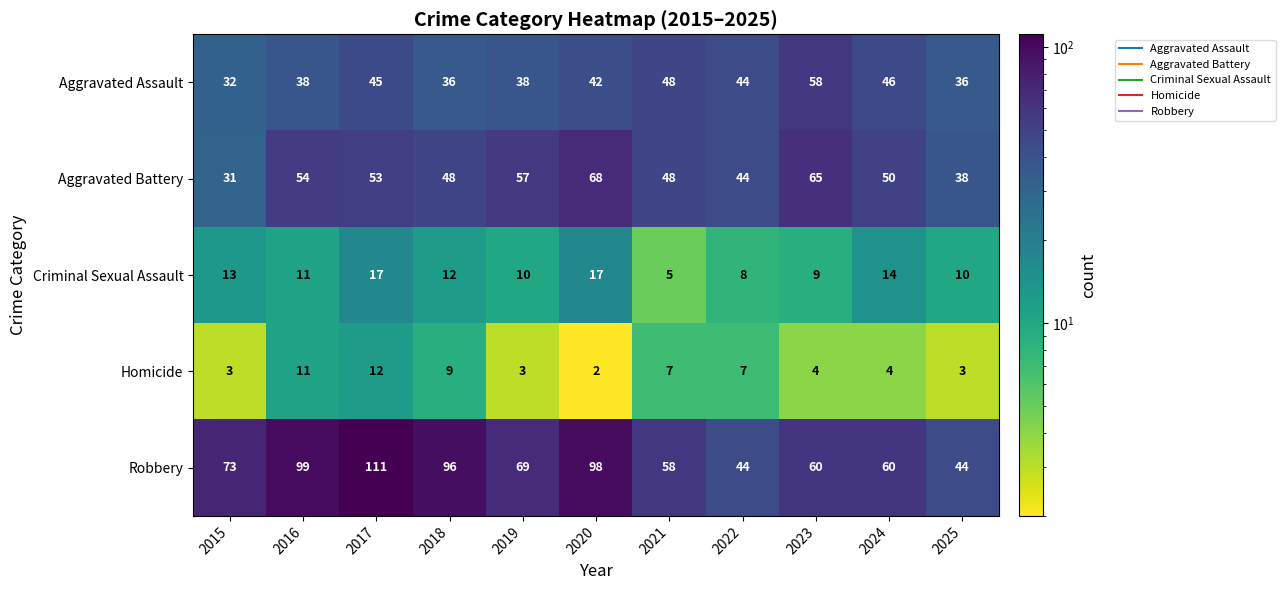

What is the highest value of the Aggravated Assault series?

58